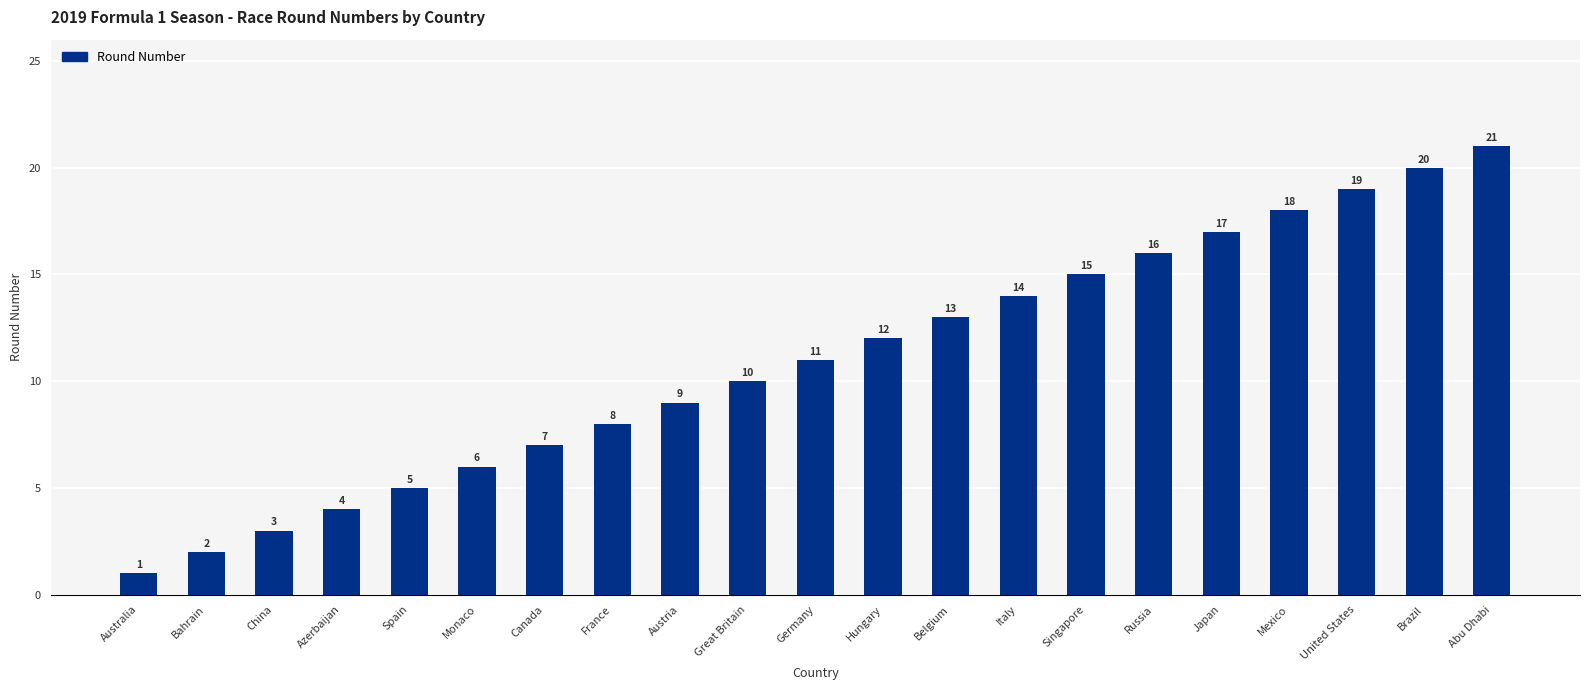

What position from the left is Italy?

14